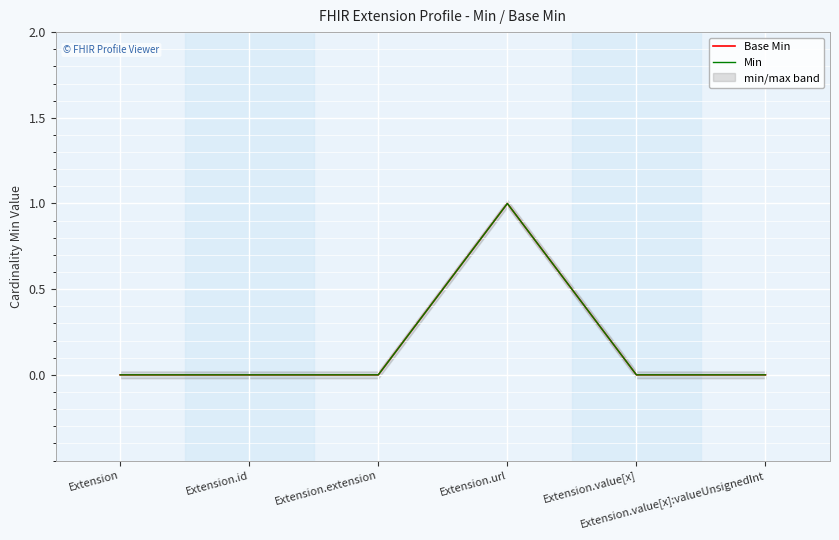

How many lines are shown in the chart?

2